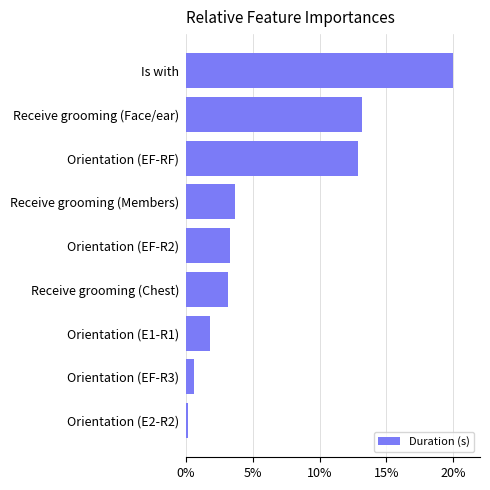

What is the approximate value at Receive grooming (Face/ear)?

13.1